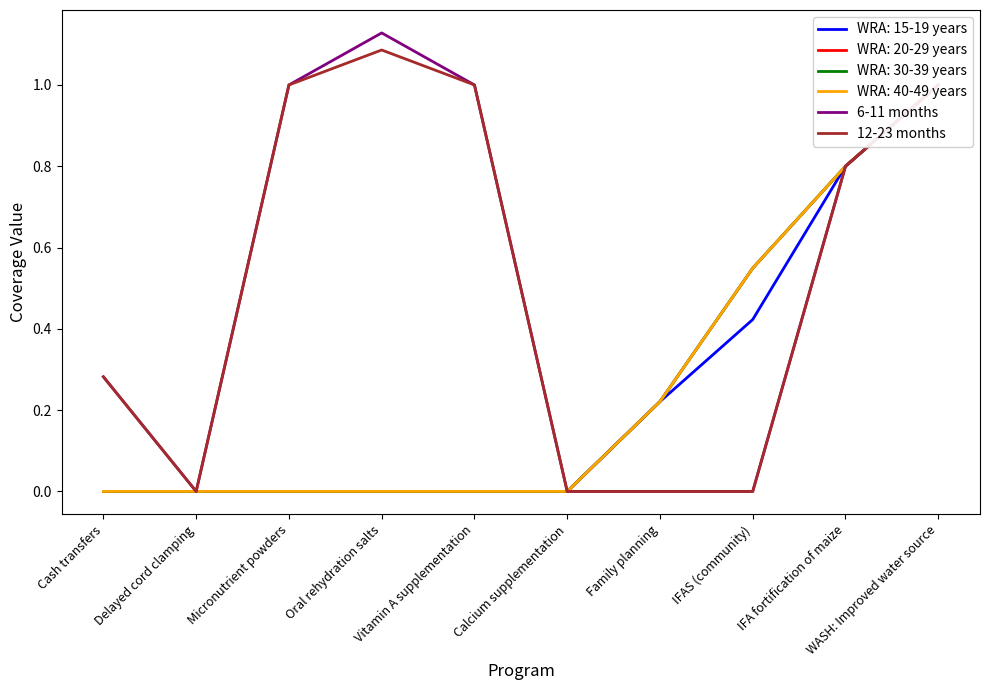

Is it true that 12-23 months equals 0.5 at Vitamin A supplementation?

False